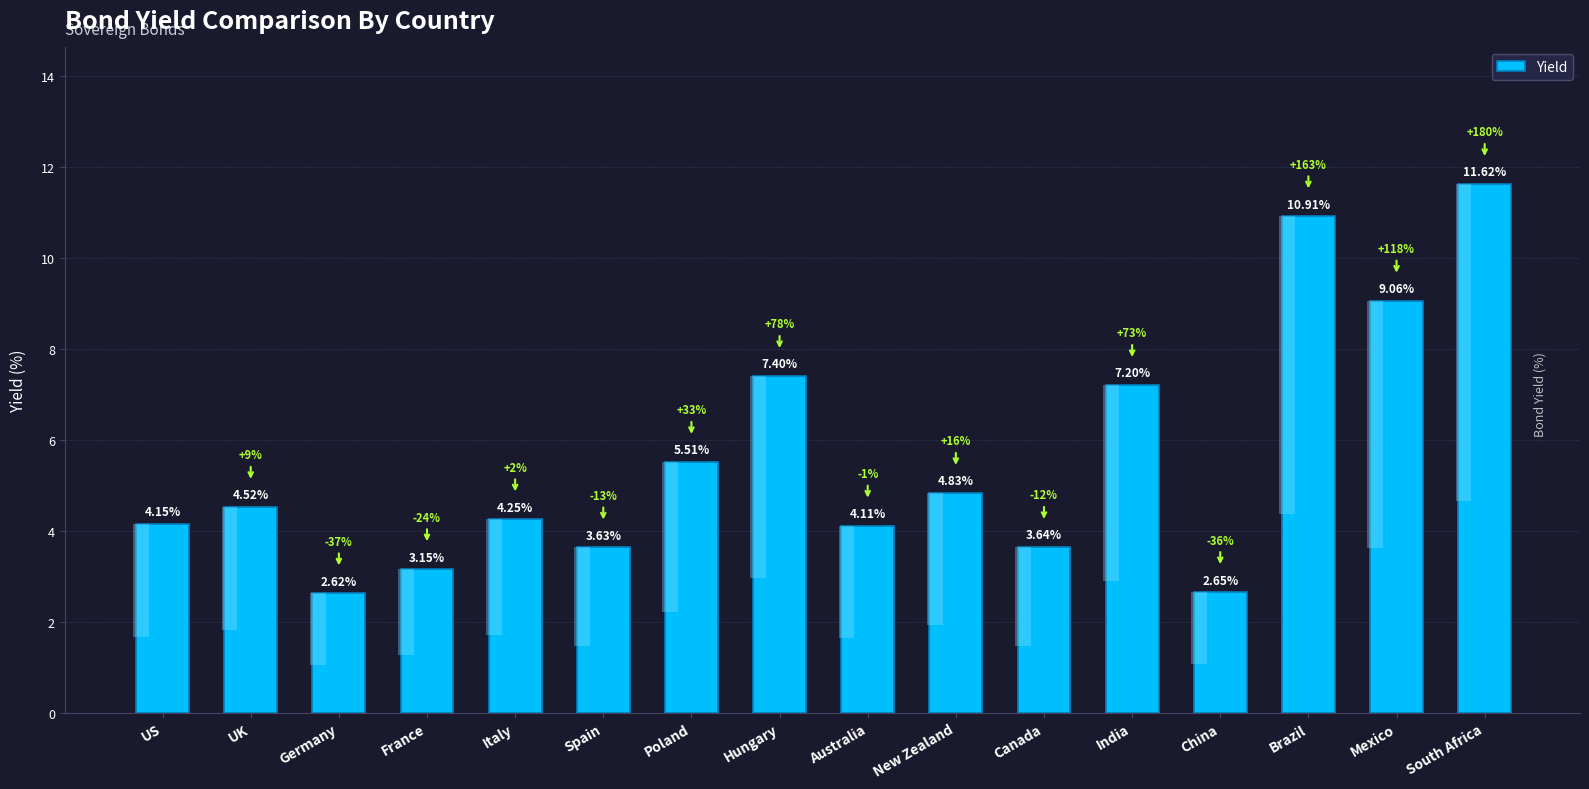

What is the change in value from US to China?

-1.5